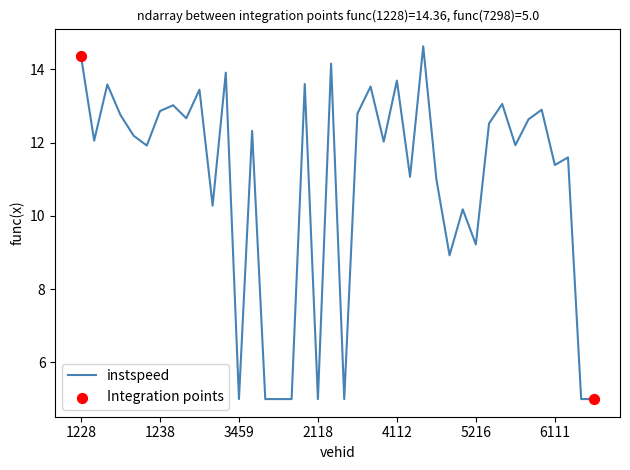

What is the difference between the maximum and minimum values?

9.6